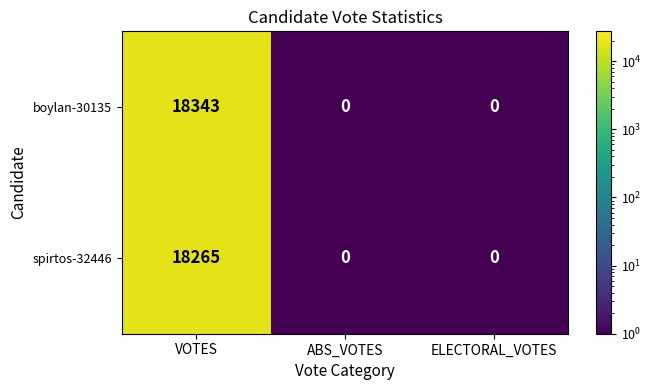

Which series changed the most between VOTES and ABS_VOTES?

boylan-30135